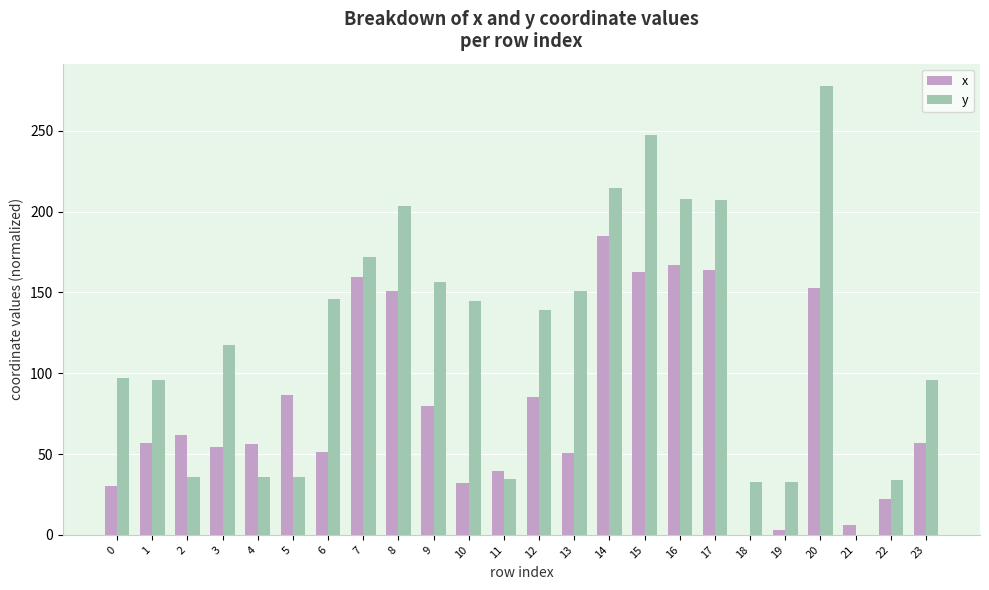

What is the greatest value displayed?

277.7